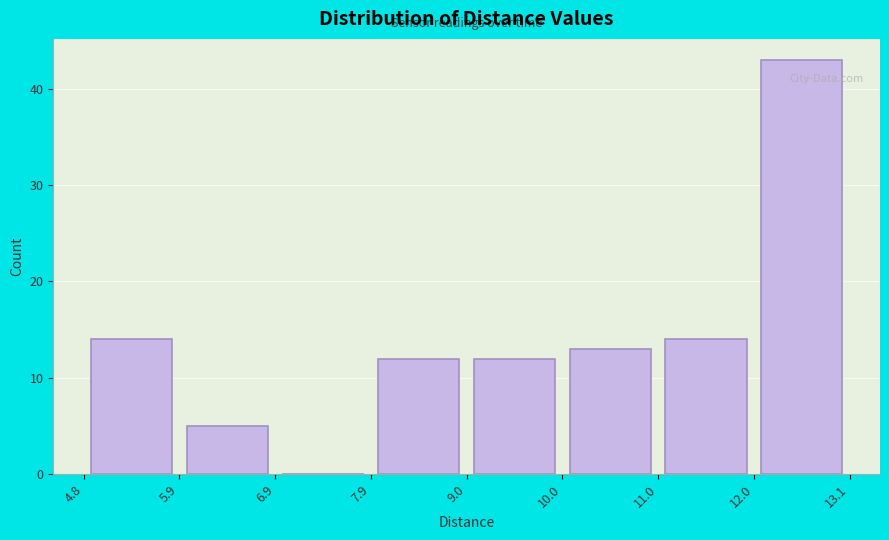

Reading left to right, list every bar in this chart as the range it spans on the x-axis followed by its height. The values are not printed on the chart, so give them approximately, as read against the axis.

4.8 to 5.9: 14
5.9 to 6.9: 5
6.9 to 7.9: 0
7.9 to 9.0: 12
9.0 to 10.0: 12
10.0 to 11.0: 13
11.0 to 12.0: 14
12.0 to 13.1: 43